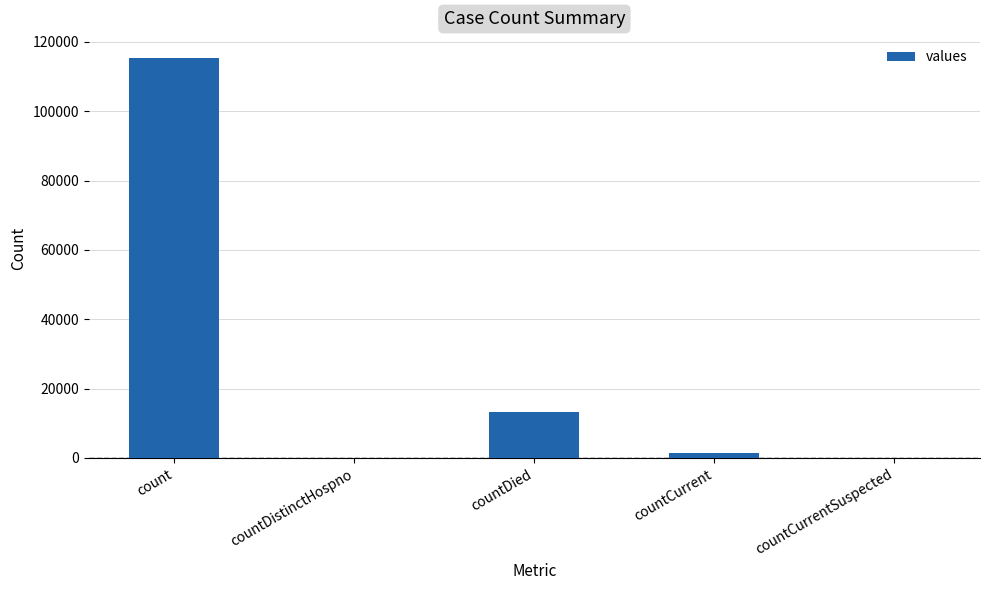

Reading left to right, list all the values displayed in this chart.

count=115379	countDistinctHospno=0	countDied=13343	countCurrent=1383	countCurrentSuspected=0